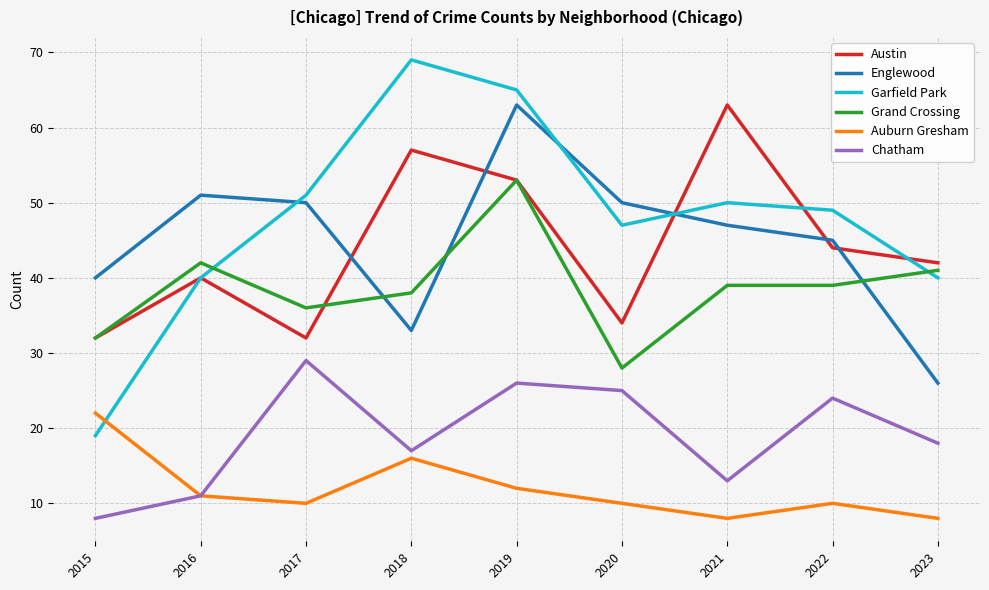

Which series has the largest total across all categories?

Garfield Park